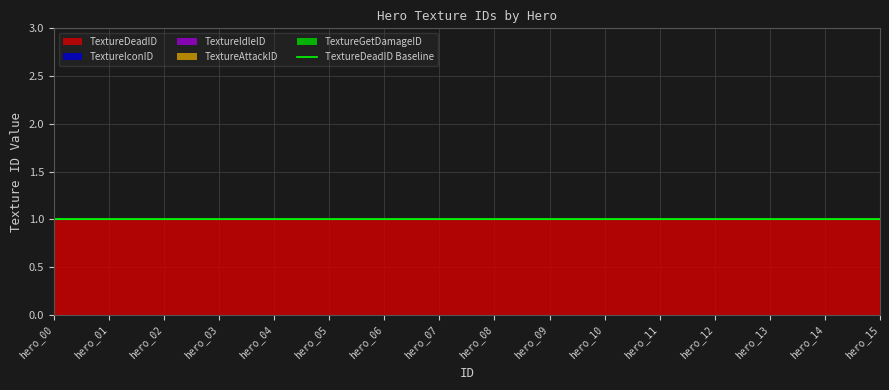

True or false: TextureDeadID and TextureIconID intersect in this chart.

False